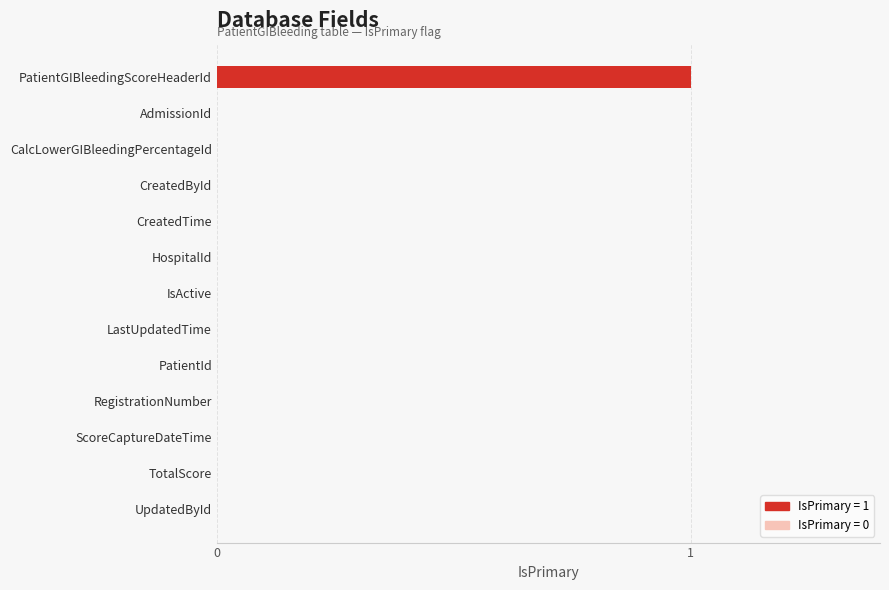

Which has a higher value, PatientGIBleedingScoreHeaderId or CalcLowerGIBleedingPercentageId?

PatientGIBleedingScoreHeaderId